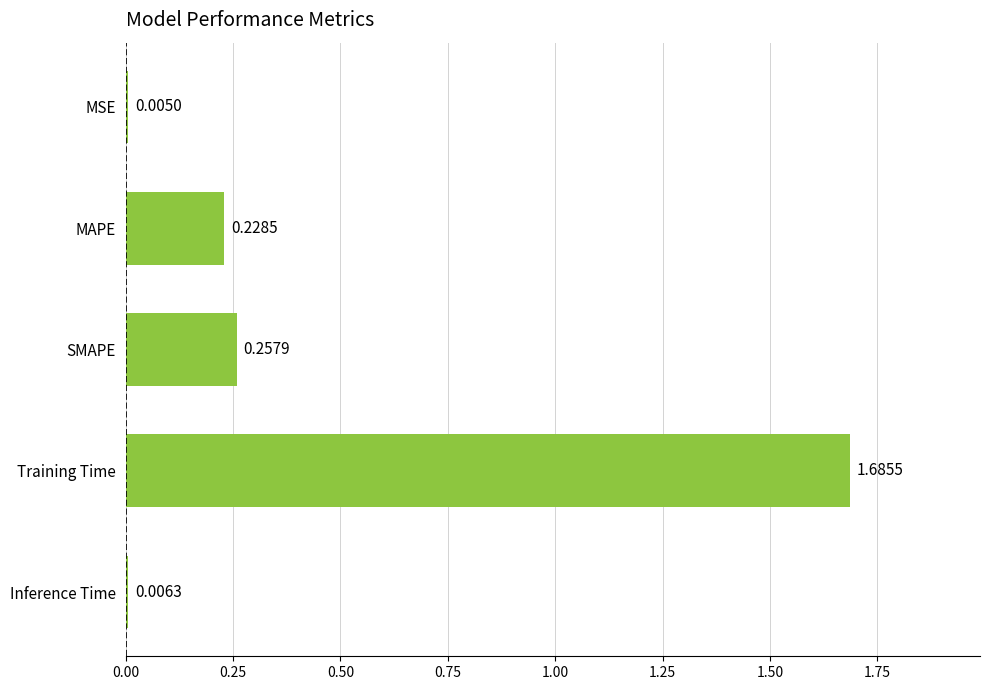

Where is the data nearest to the value 0?

MSE